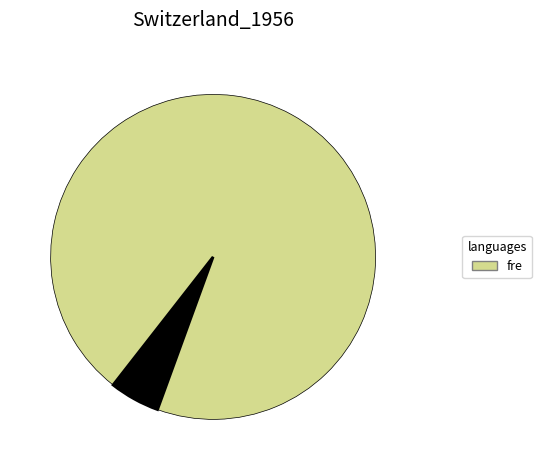

Does any single category account for the majority?

Yes